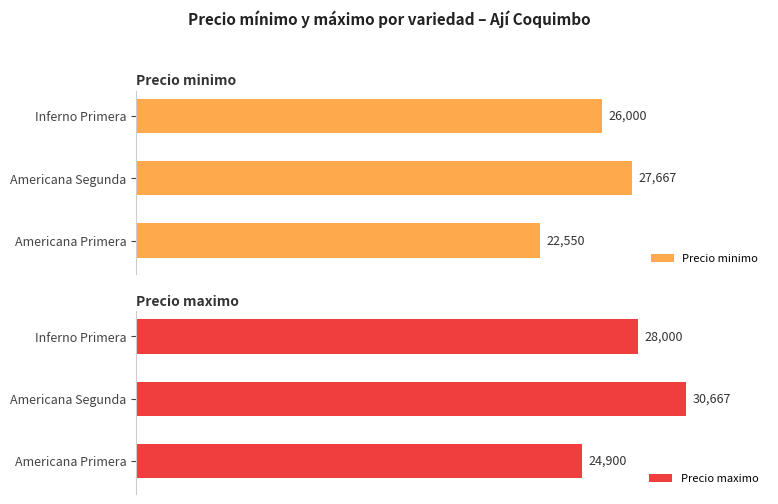

Where is Precio maximo nearest to the value 27783?

Inferno Primera